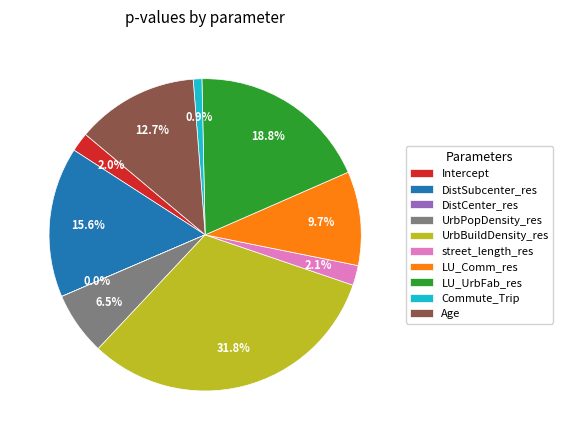

Is there a majority slice in this chart?

No